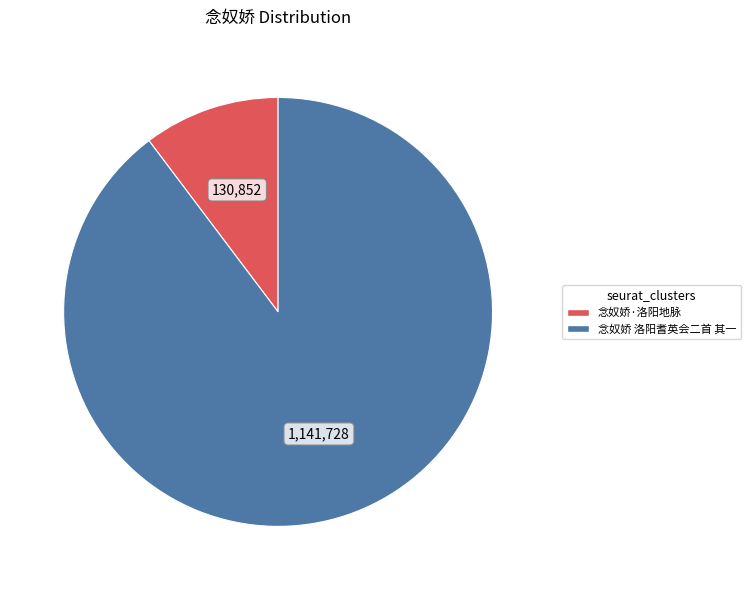

Rank the categories by value from highest to lowest.

念奴娇 洛阳耆英会二首 其一, 念奴娇·洛阳地脉